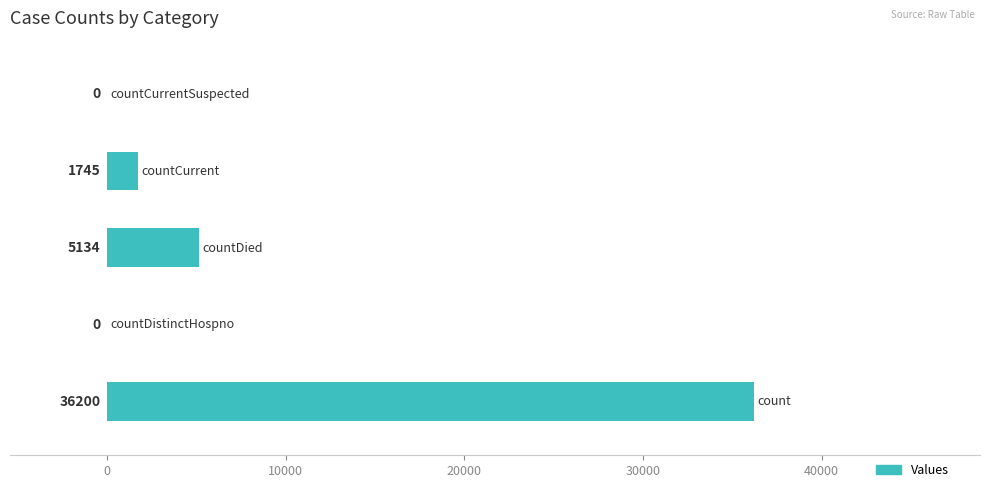

What is the sum of all values?

43079